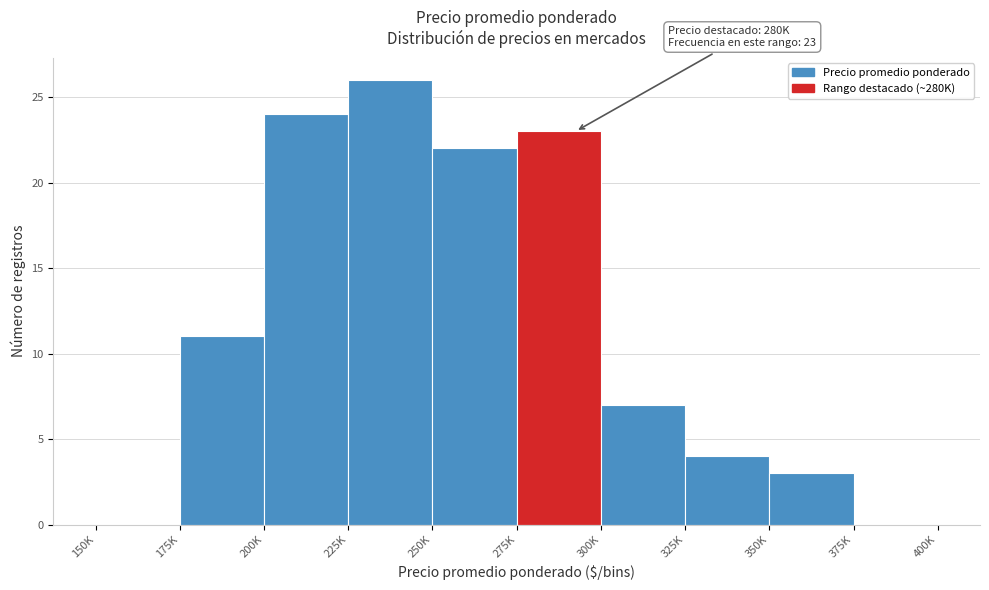

Reading left to right, transcribe all the data shown in this chart.

150K=0	175K=11	200K=24	225K=26	250K=22	275K=23	300K=7	325K=4	350K=3	375K=0